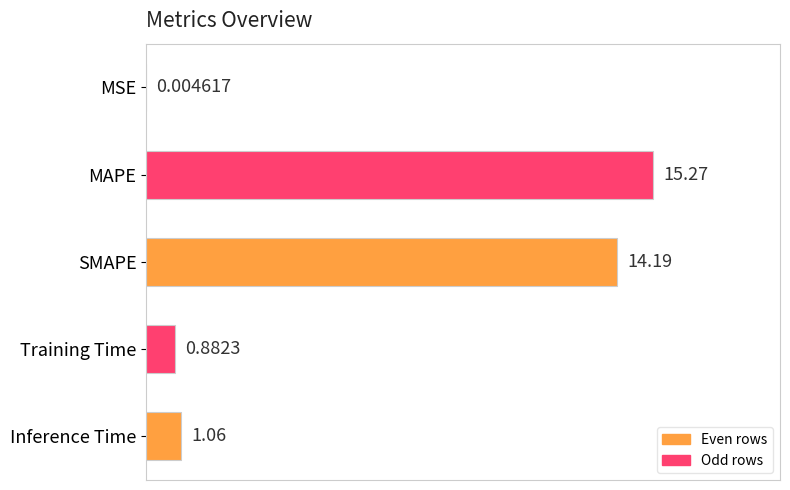

What is the change in value from SMAPE to Inference Time?

-13.1